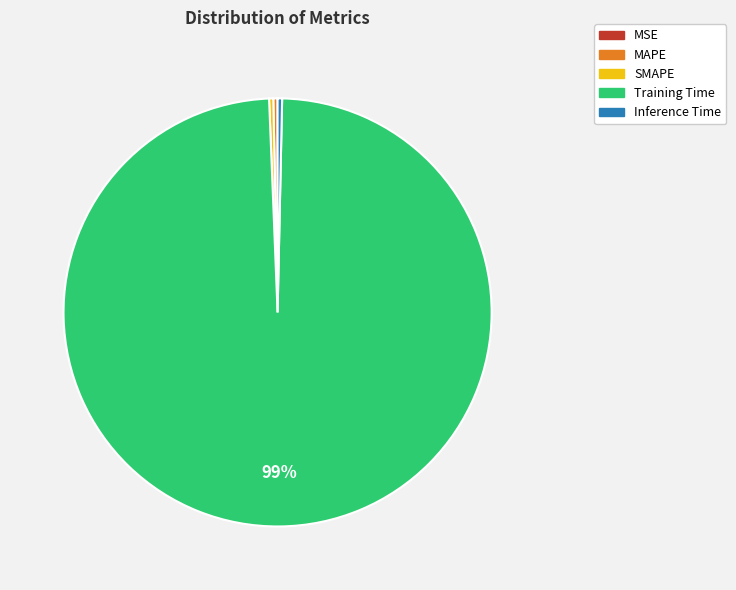

True or false: Training Time accounts for 89% of the total.

False